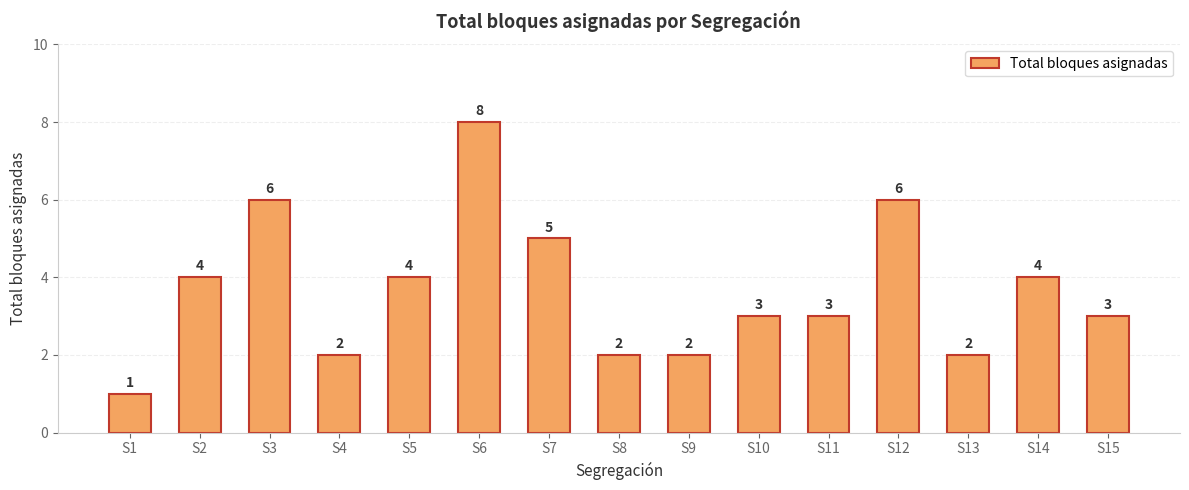

Reading left to right, what are all the values shown in this chart?

1	4	6	2	4	8	5	2	2	3	3	6	2	4	3